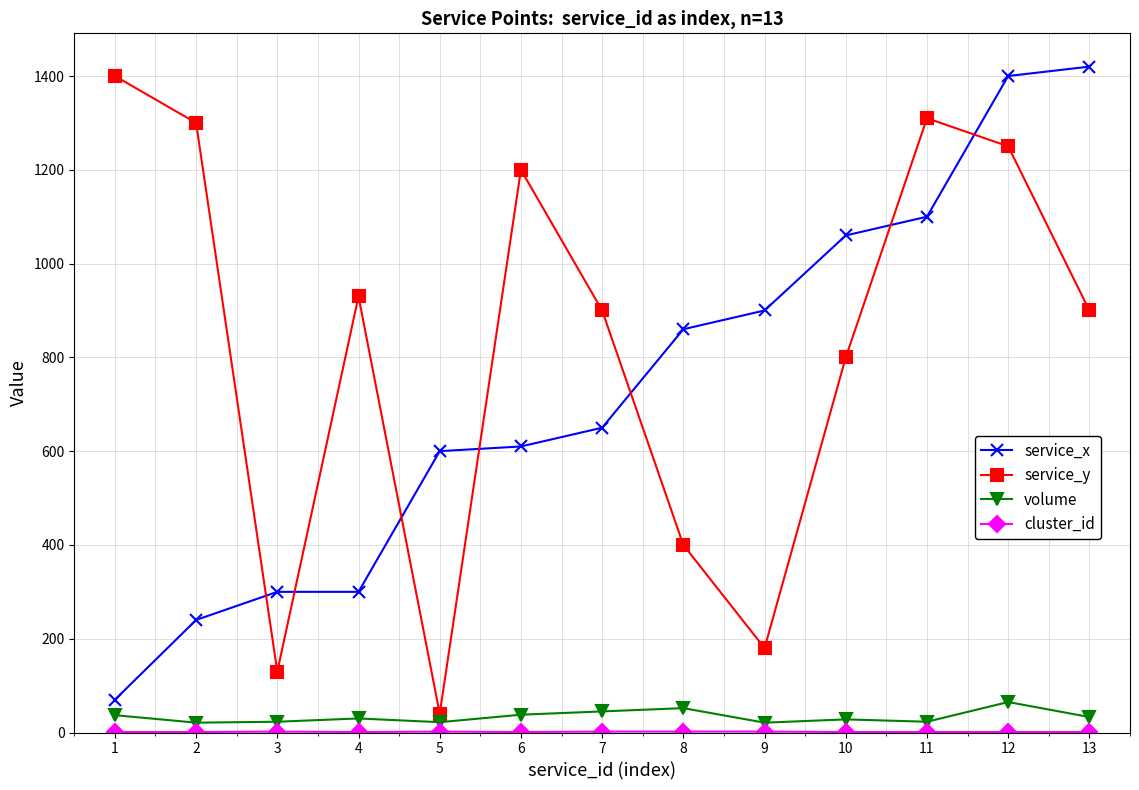

True or false: service_x and volume intersect in this chart.

False